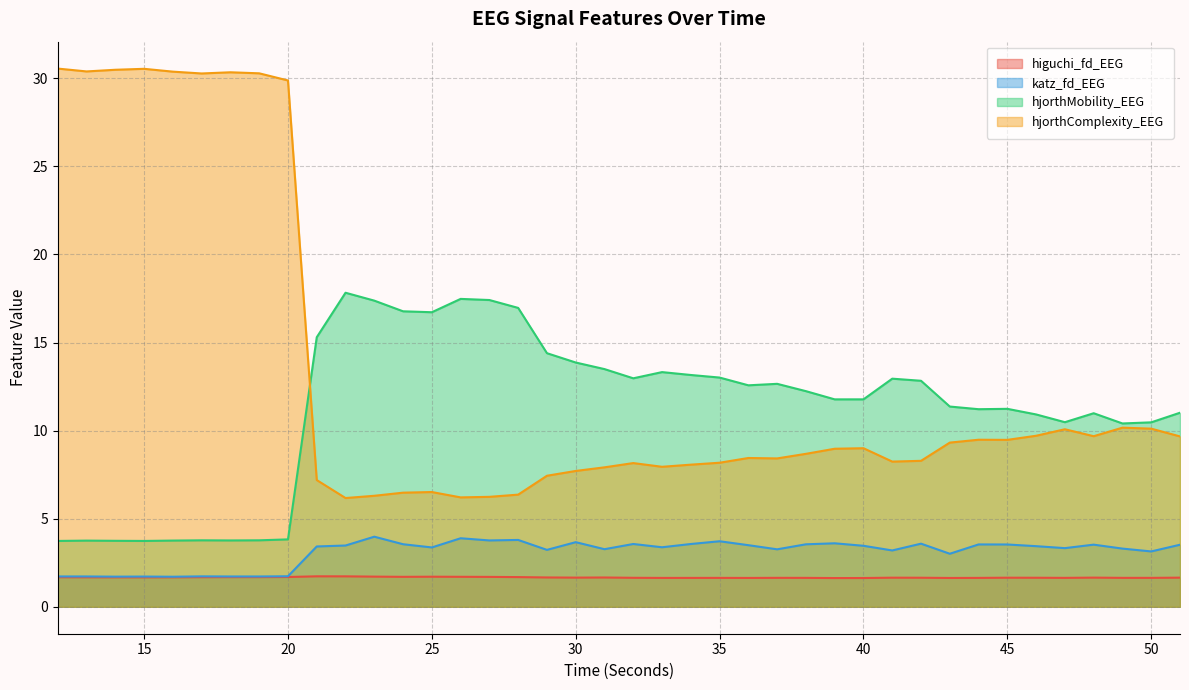

What is the difference between the highest and lowest values at 14?

28.8